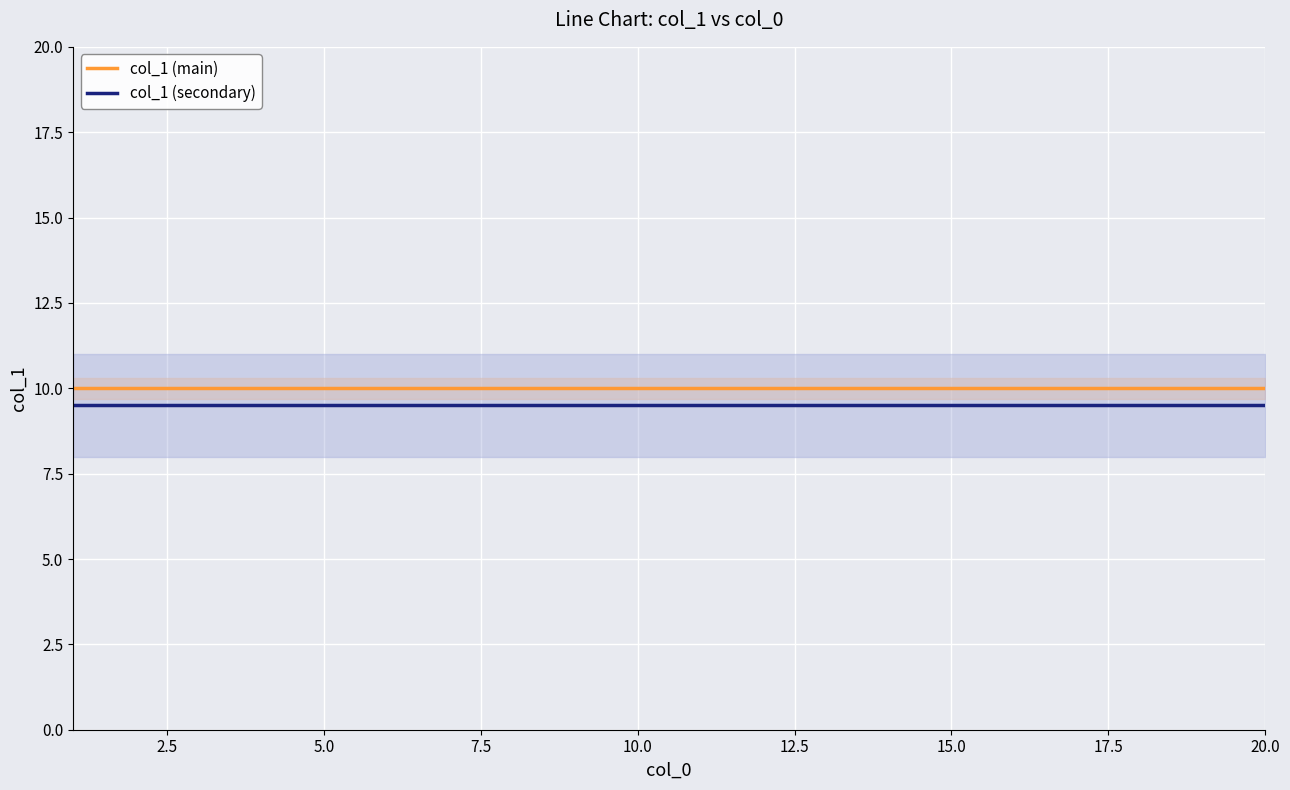

Which series has the largest total across all categories?

col_1 (main)